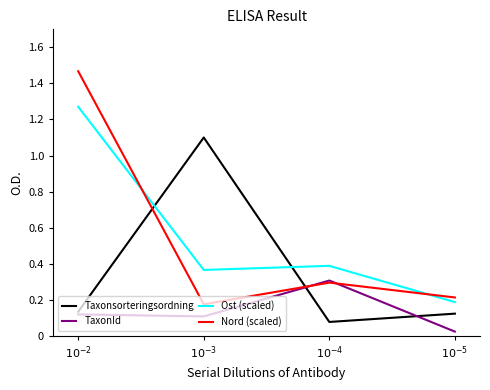

Rank the categories by Nord (scaled) value from lowest to highest.

$10^{-3}$, $10^{-5}$, $10^{-4}$, $10^{-2}$